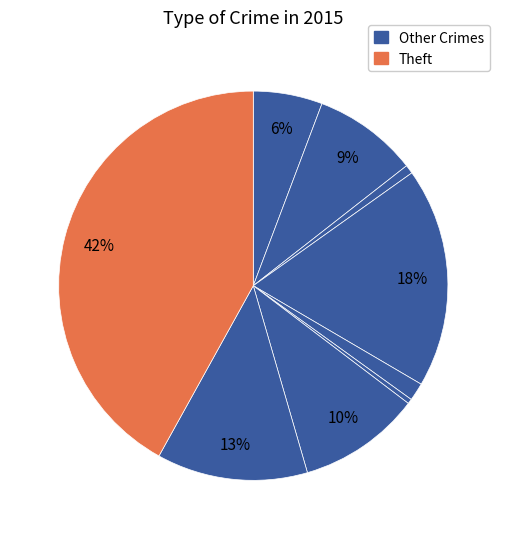

How many slices are in this pie chart?

9